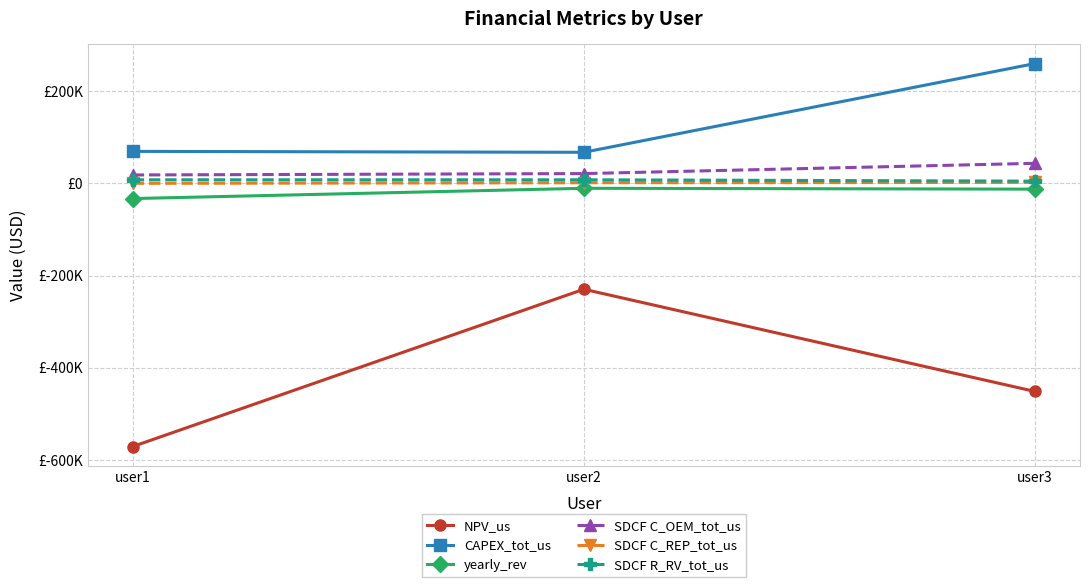

What is the difference between the NPV_us values at user1 and user2?

341062.8